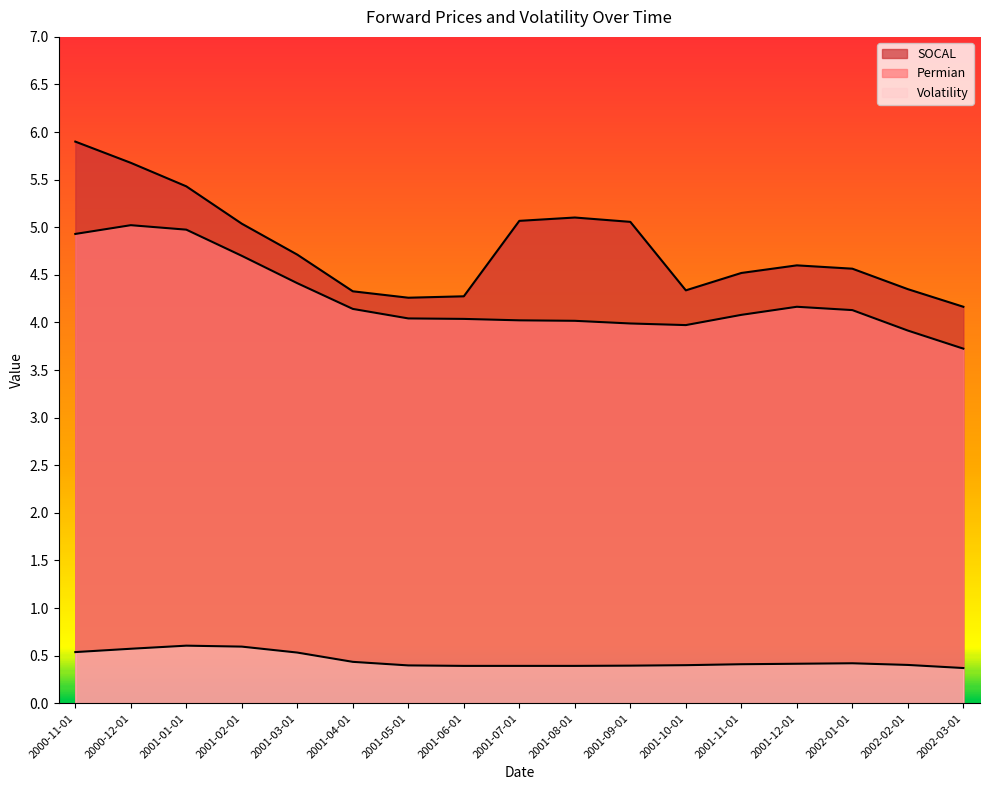

True or false: SOCAL has a value of 5.9 at 2000-11-01.

True